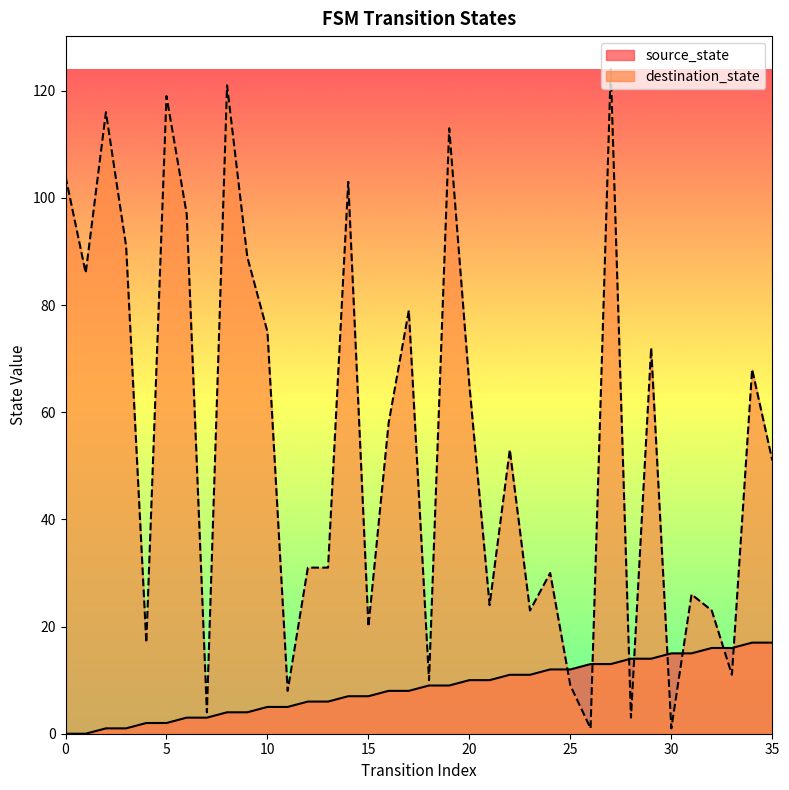

At which label is destination_state closest to 62?

20